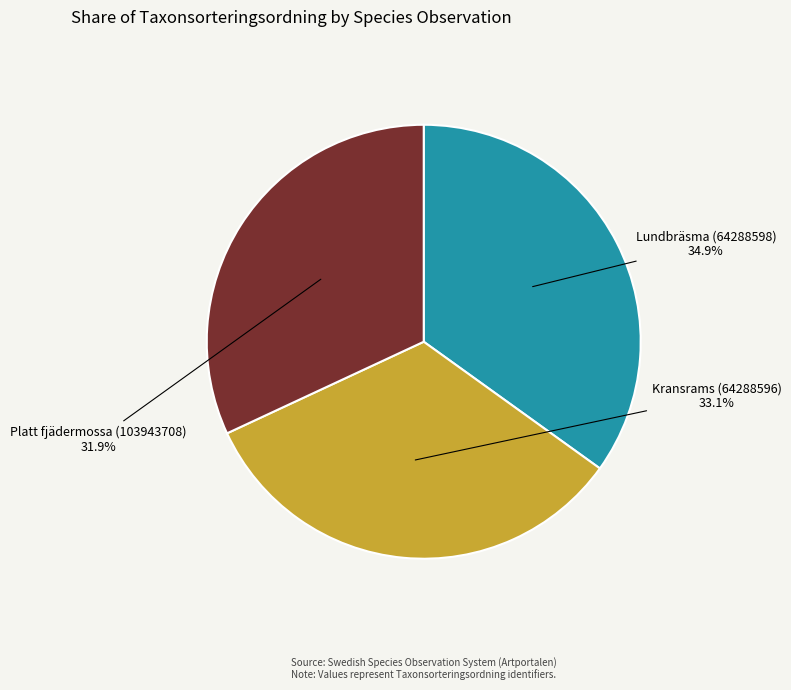

To the nearest percent, what is the combined percentage of Kransrams (64288596) and Platt fjädermossa (103943708)?

65%